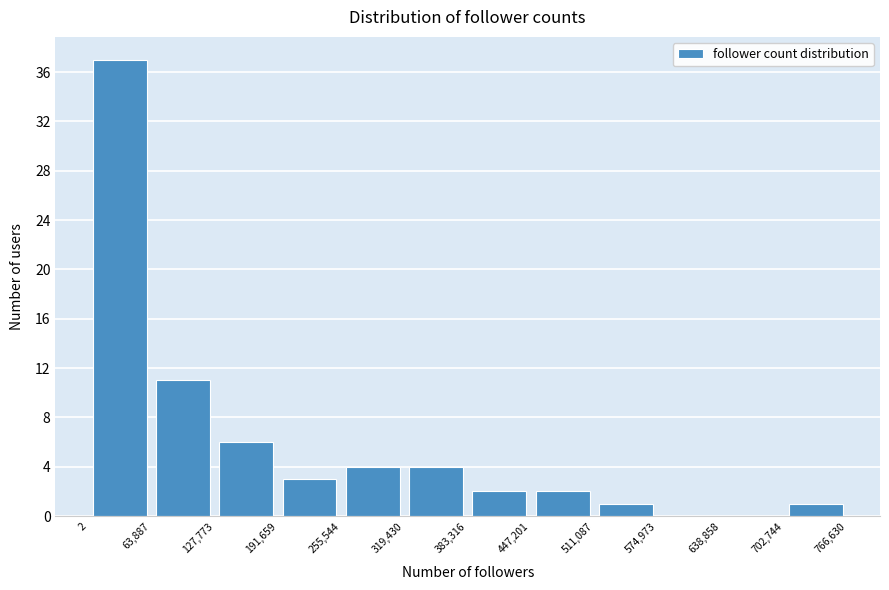

Reading left to right, transcribe this chart: for each bar, give the range it covers on the x-axis and its height. The values are not printed on the chart, so give them approximately, as read against the axis.

2 to 63,887: 37
63,887 to 127,773: 11
127,773 to 191,659: 6
191,659 to 255,544: 3
255,544 to 319,430: 4
319,430 to 383,316: 4
383,316 to 447,201: 2
447,201 to 511,087: 2
511,087 to 574,973: 1
574,973 to 638,858: 0
638,858 to 702,744: 0
702,744 to 766,630: 1